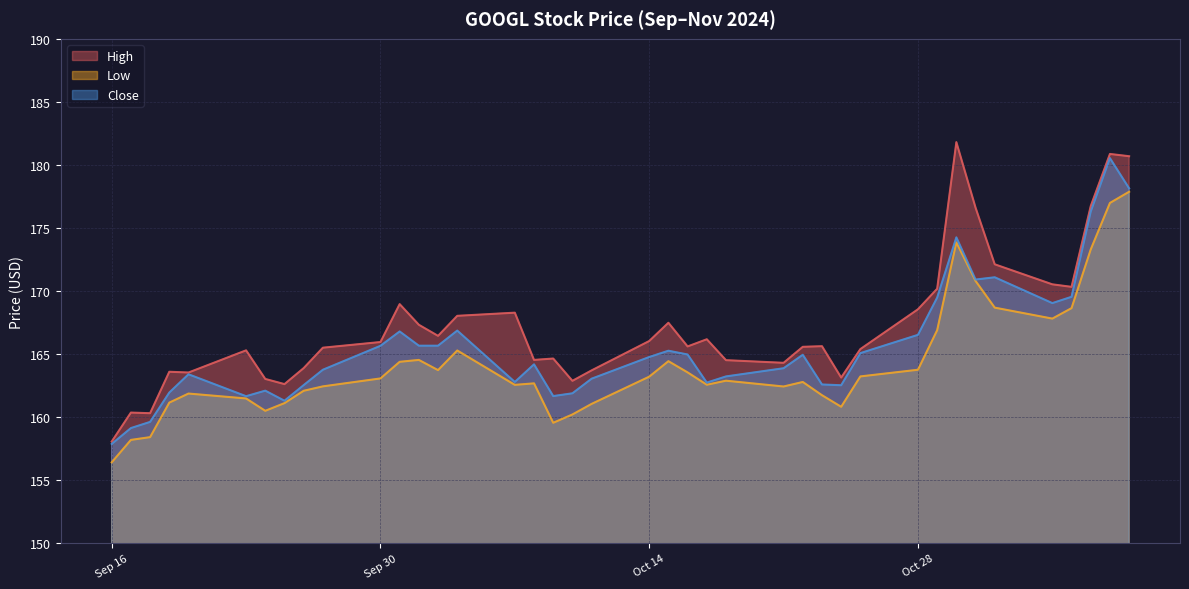

Where is Close nearest to the value 169?

2024-11-04